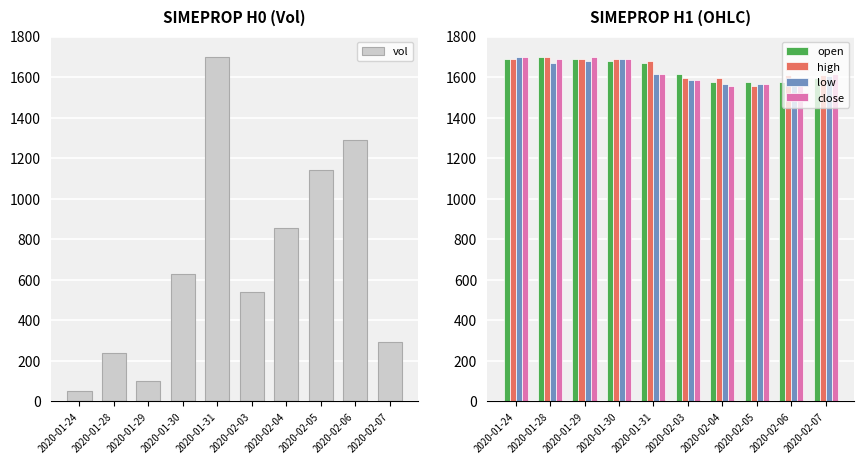

What is the sum of all vol values?

6839.4